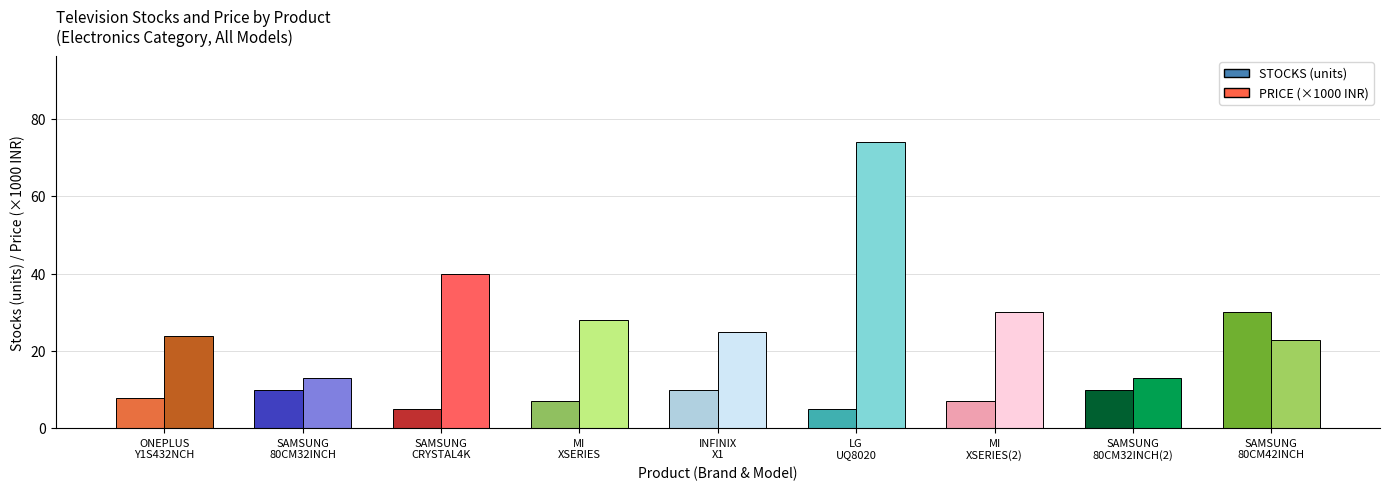

What is the maximum value shown in the chart?

74.0